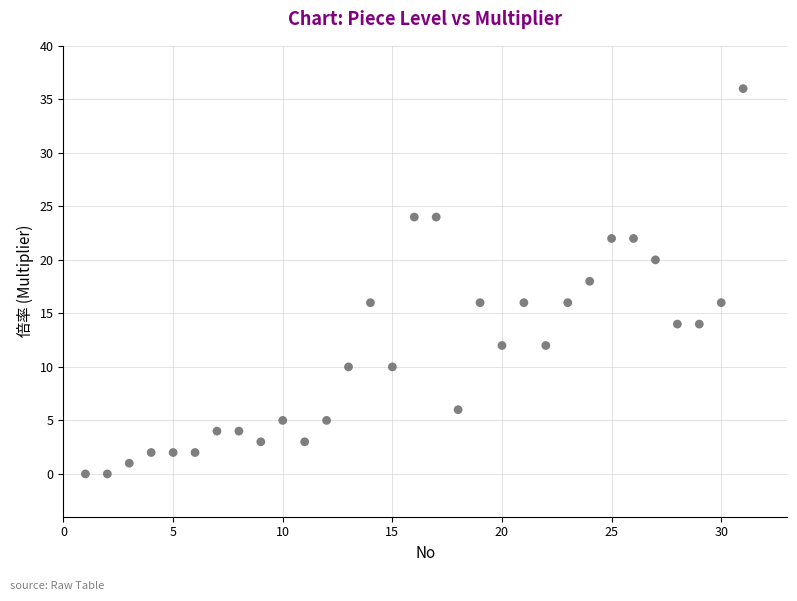

What is the range of Y values (max minus min)?

36